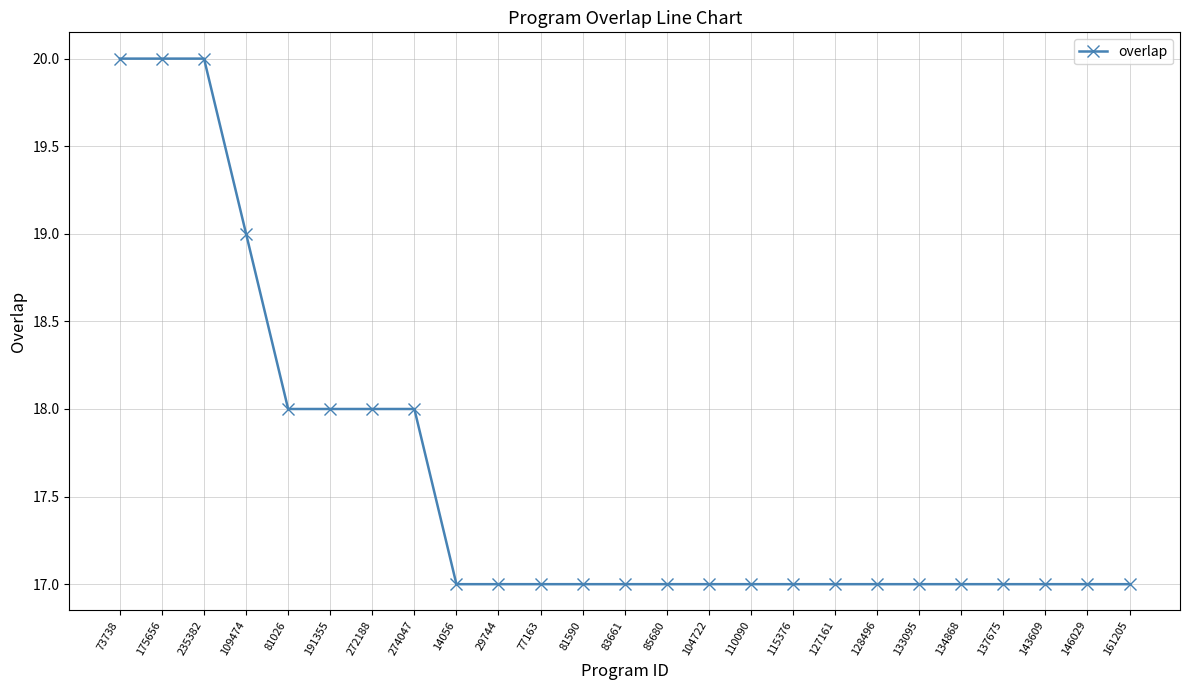

What is the minimum value shown in the chart?

17